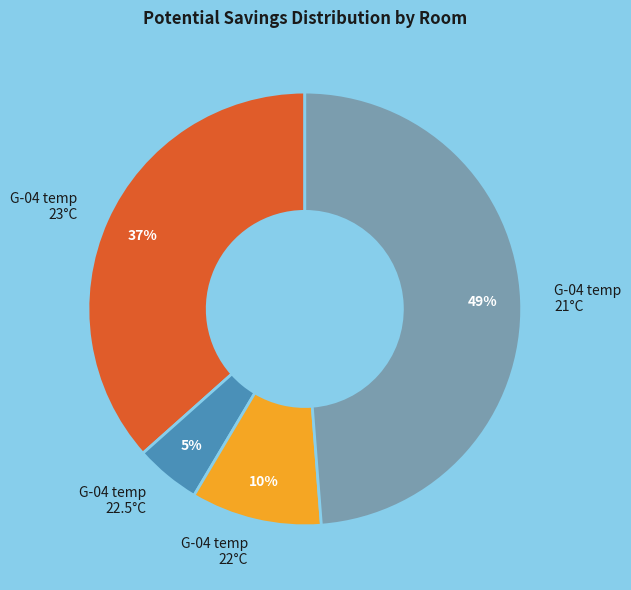

Rank the categories by value from highest to lowest.

G-04 temp 21°C, G-04 temp 23°C, G-04 temp 22°C, G-04 temp 22.5°C